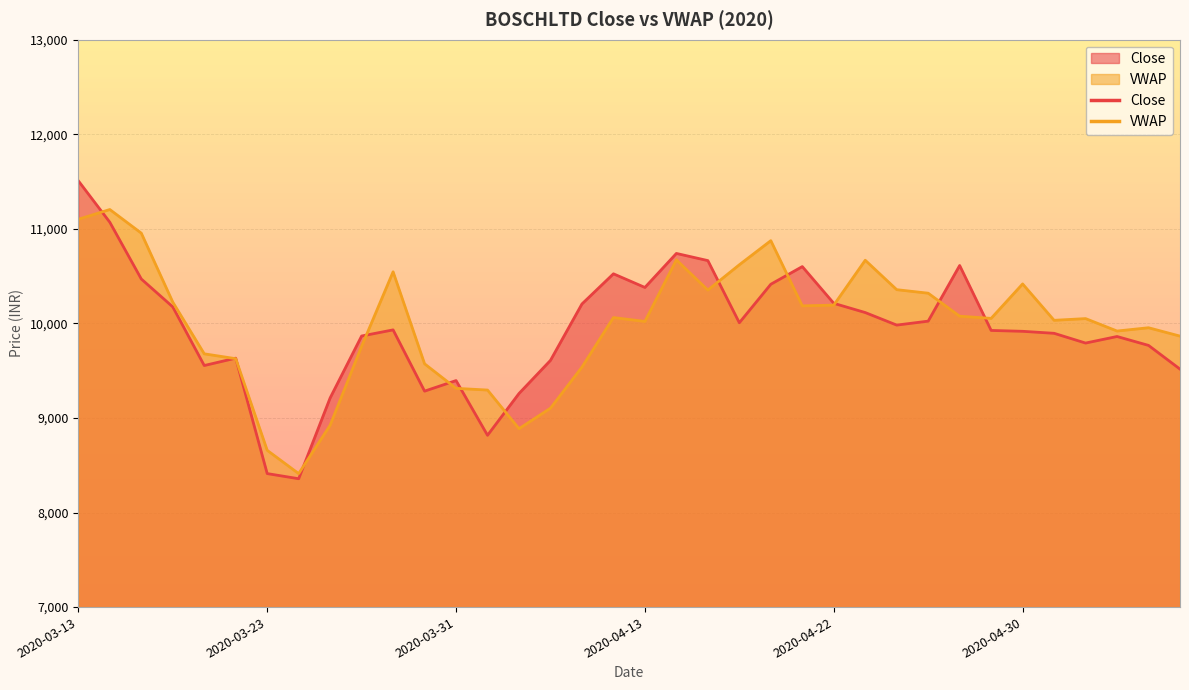

The Close series shows 11508.1 at 2020-03-13. True or false?

True